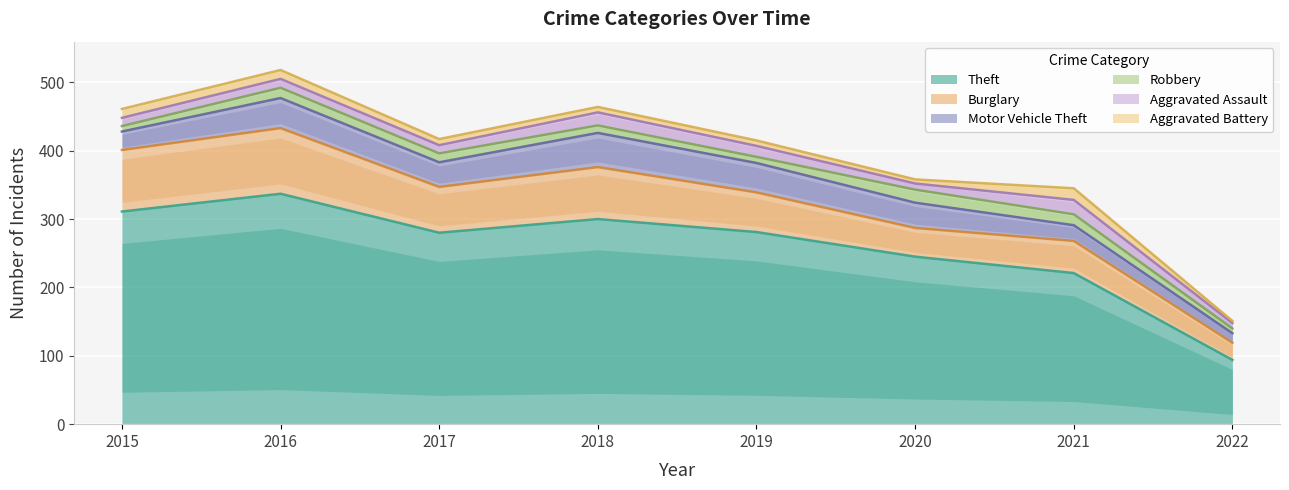

Which category has the lowest value in the Aggravated Battery series?

2022